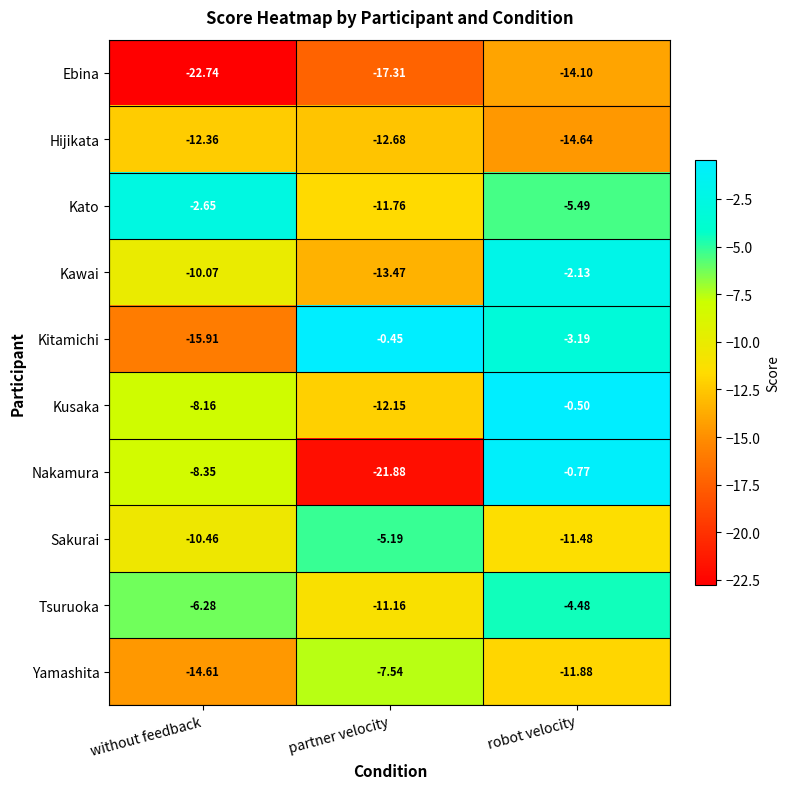

Where is Sakurai nearest to the value -8?

without feedback